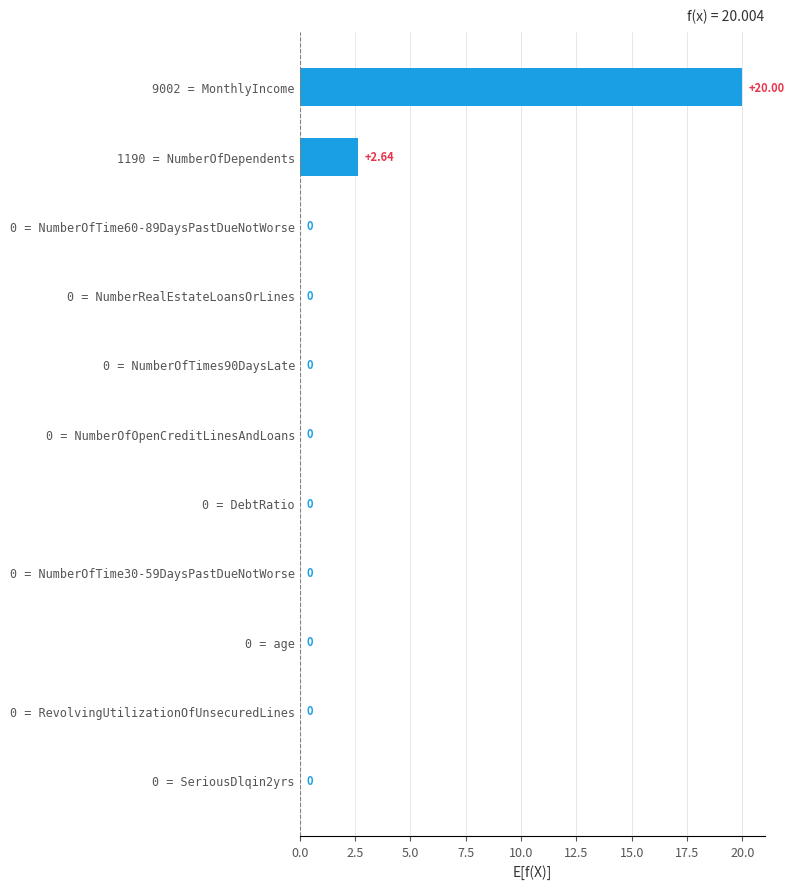

What is the change in value from 9002 = MonthlyIncome to 0 = RevolvingUtilizationOfUnsecuredLines?

-20.0